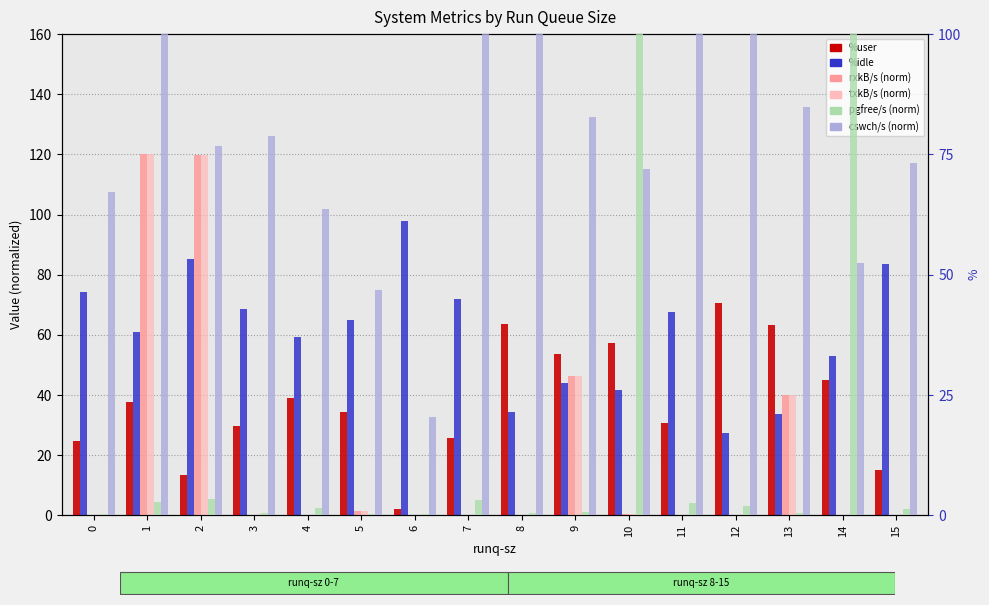

What value does the %user series have at 2?

13.6